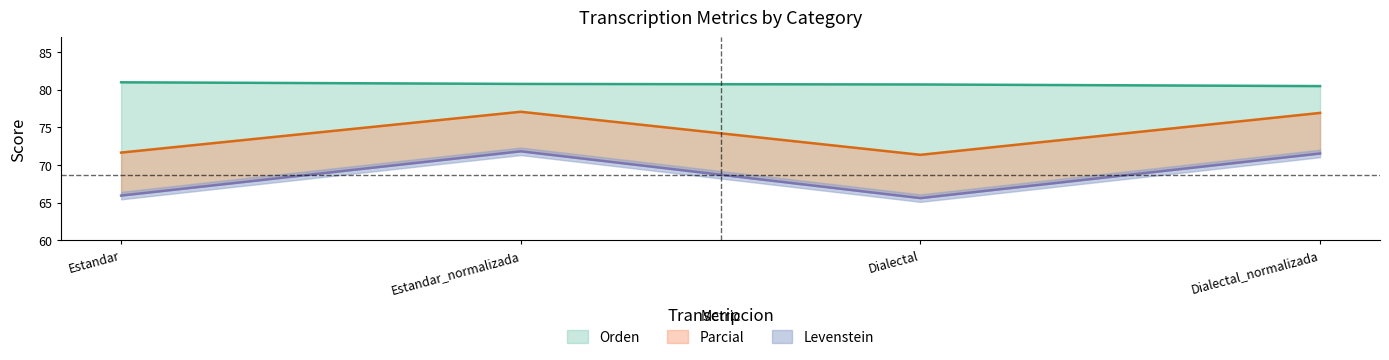

List the series in order of their peak value, lowest first.

Levenstein, Parcial, Orden